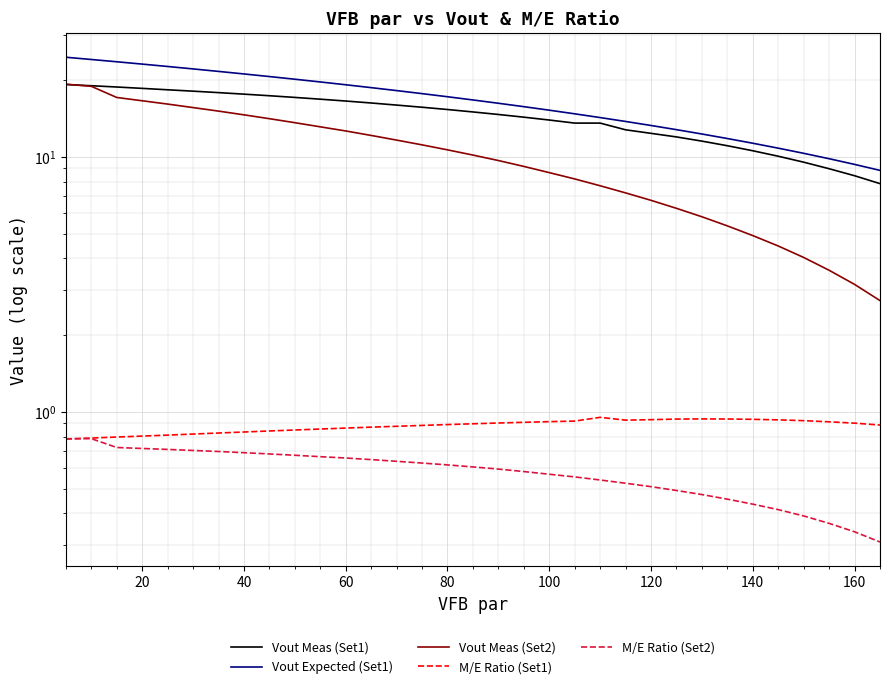

True or false: M/E Ratio (Set2) and Vout Expected (Set1) cross at least once.

False